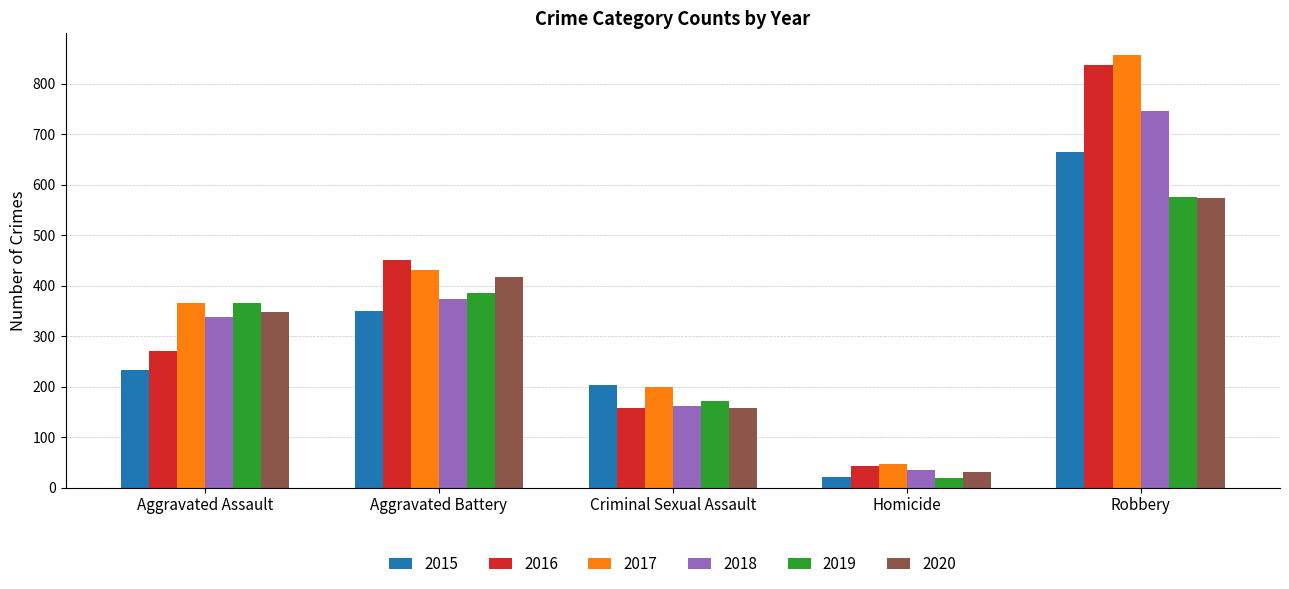

Between Aggravated Assault and Robbery, which series saw the biggest shift?

2016